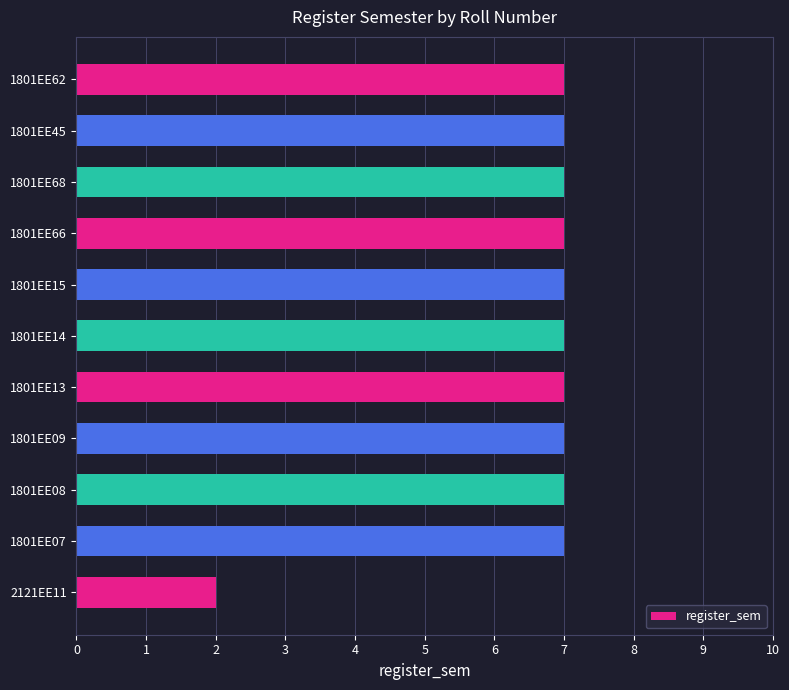

Reading bottom to top, extract all data points from this chart.

2121EE11=2	1801EE07=7	1801EE08=7	1801EE09=7	1801EE13=7	1801EE14=7	1801EE15=7	1801EE66=7	1801EE68=7	1801EE45=7	1801EE62=7